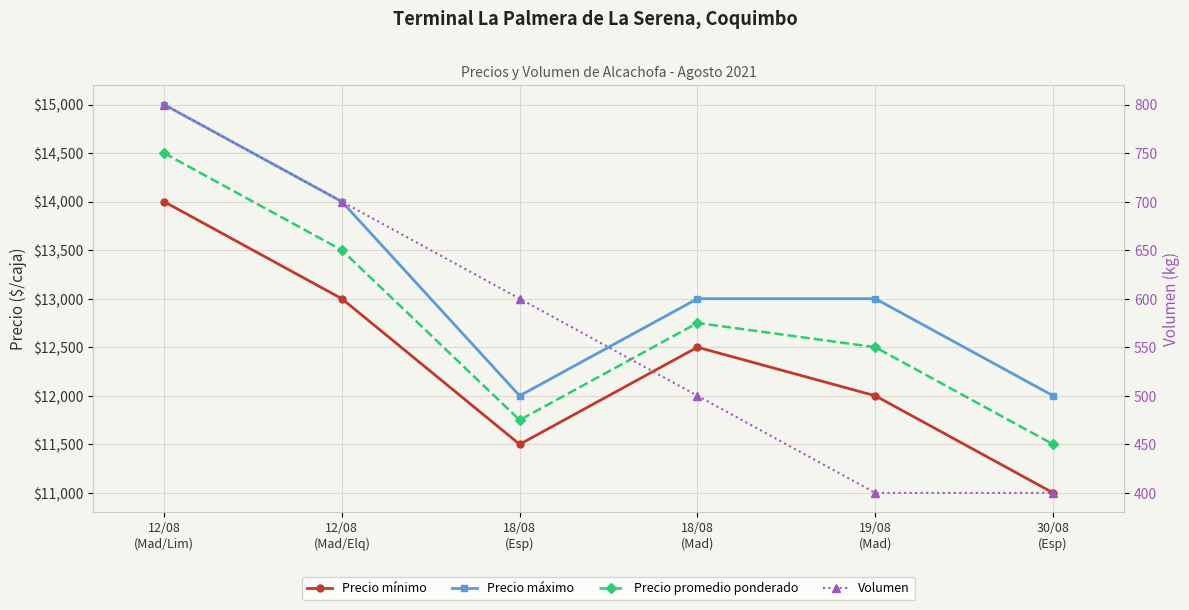

What position from the left is 19/08
(Mad)?

5